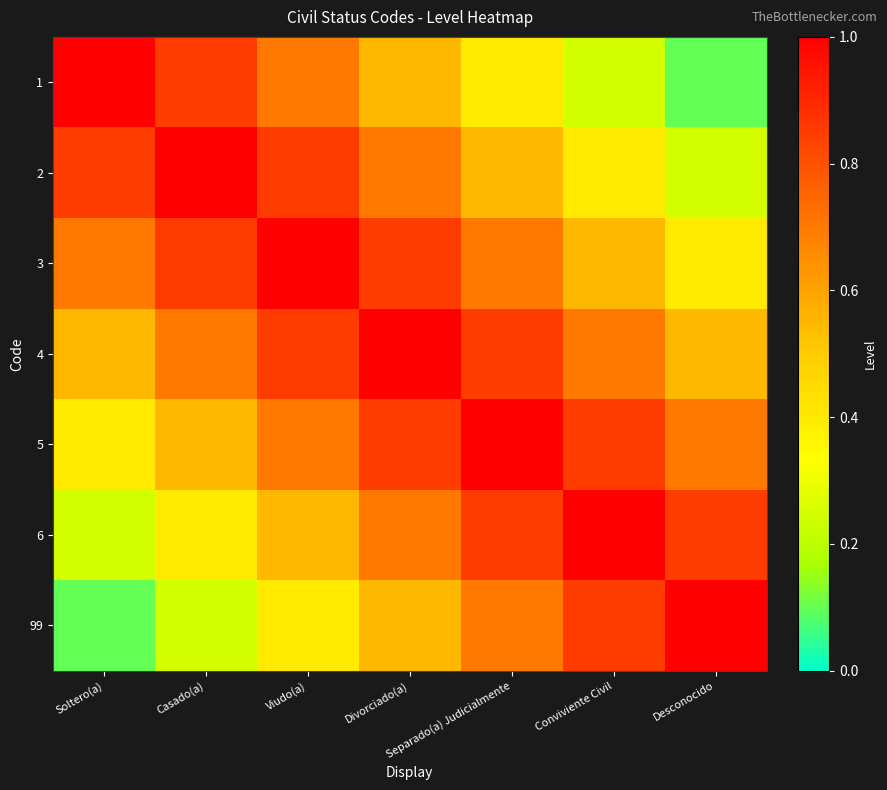

How many data points does each series have?

7